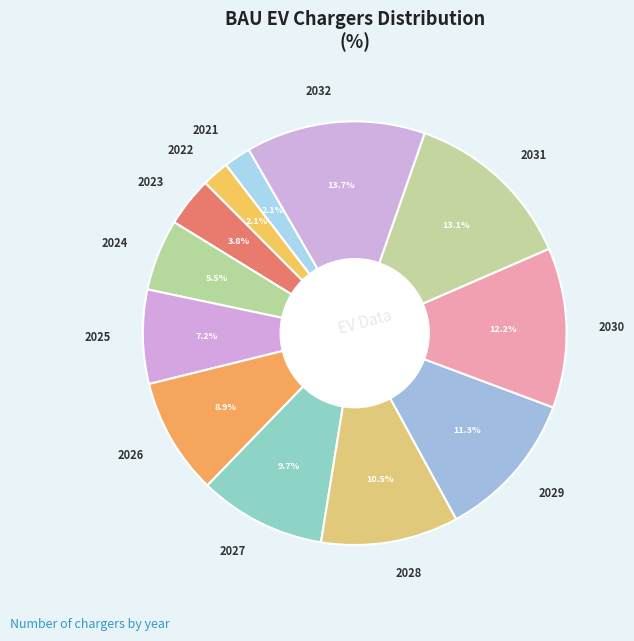

To the nearest percent, what portion does 2032 represent?

14%